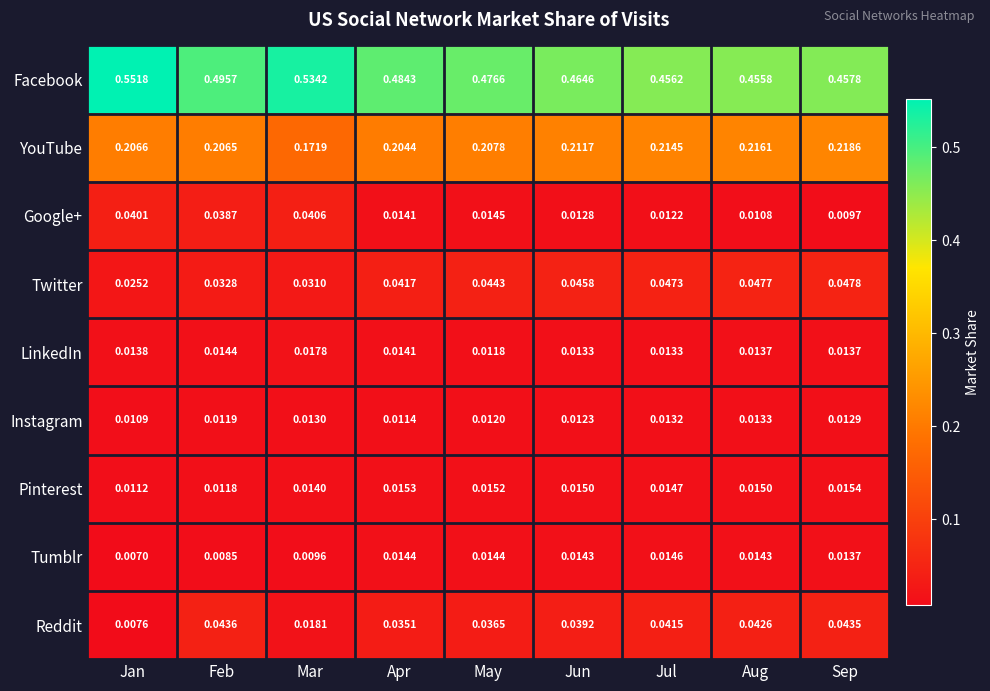

Which category has the lowest value across all series?

Jan